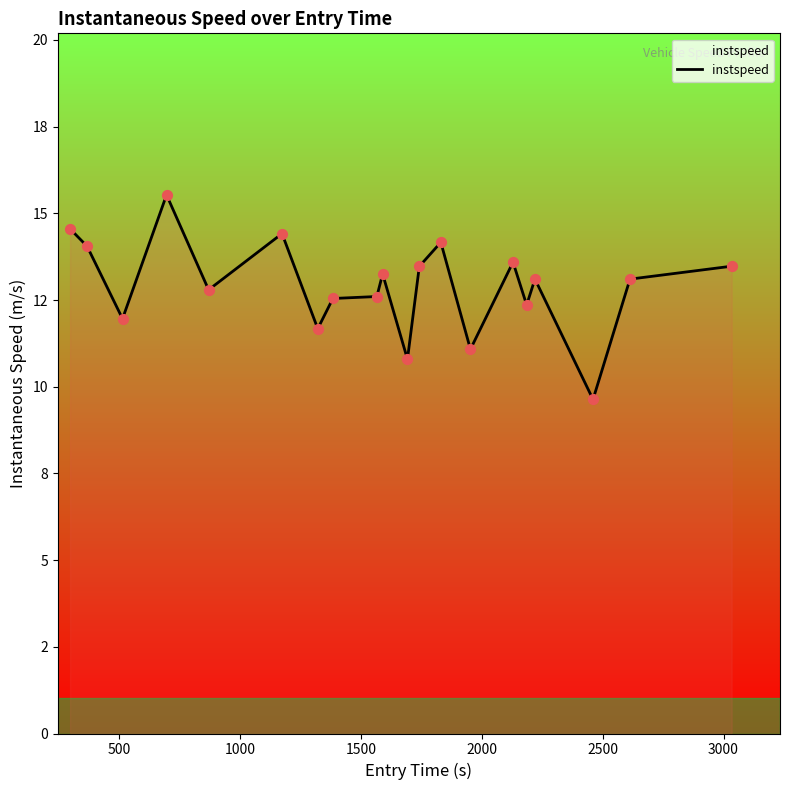

Is this an area chart (filled region under the line)?

Yes